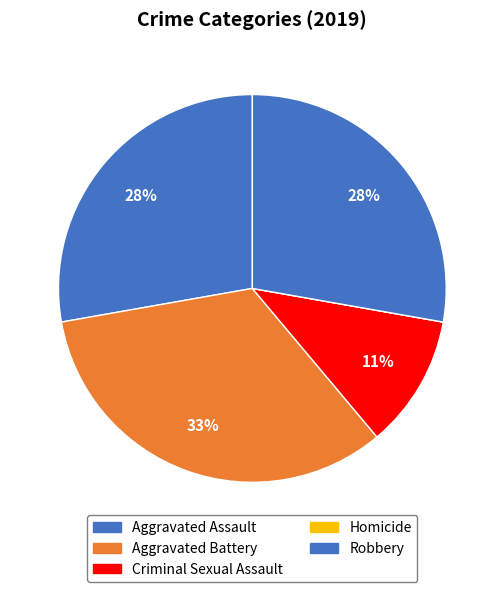

How many segments does this pie chart have?

5